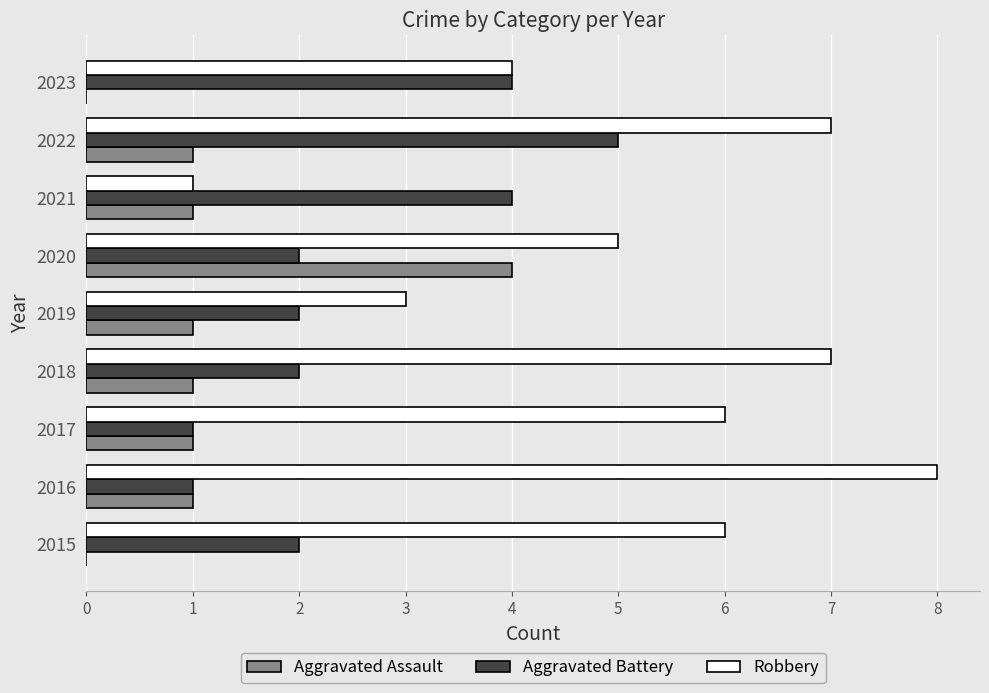

Which series changed the most between 2016 and 2017?

Robbery